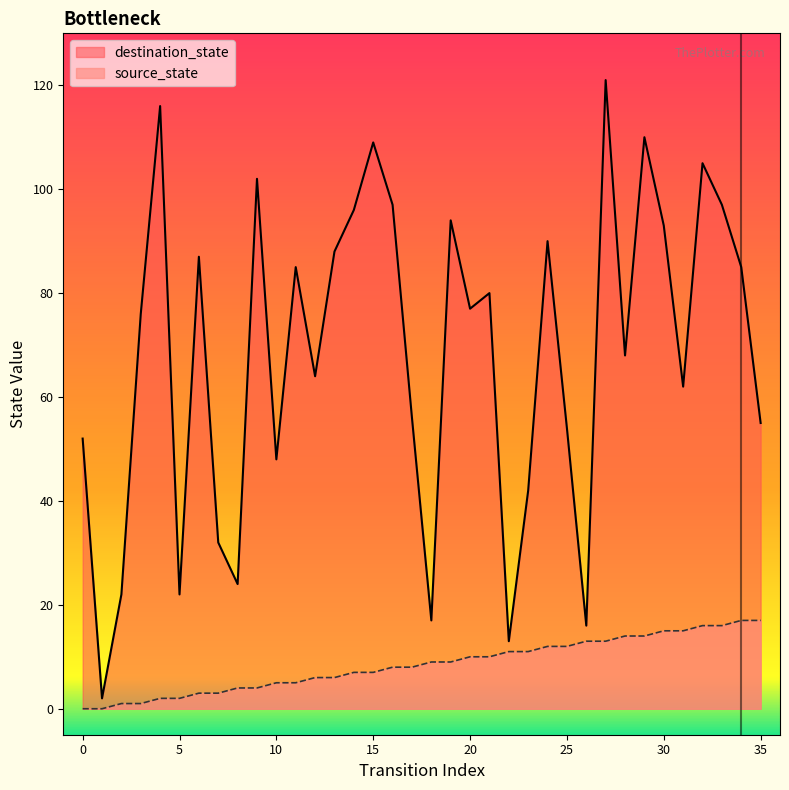

Which category has the highest value in the source_state series?

34